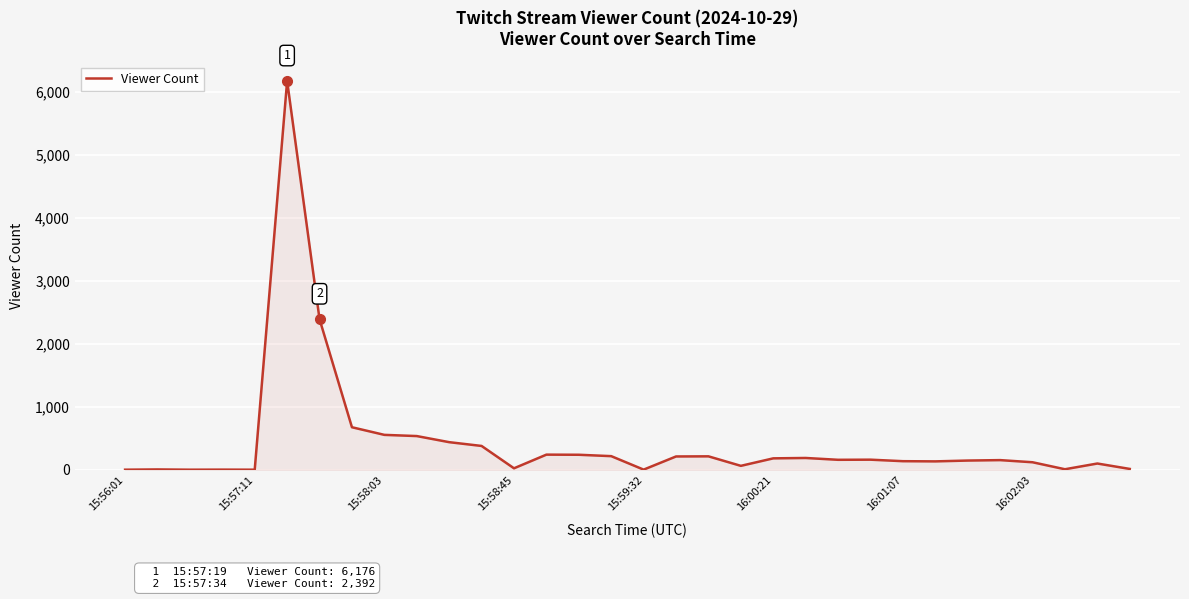

What is the average value?

434